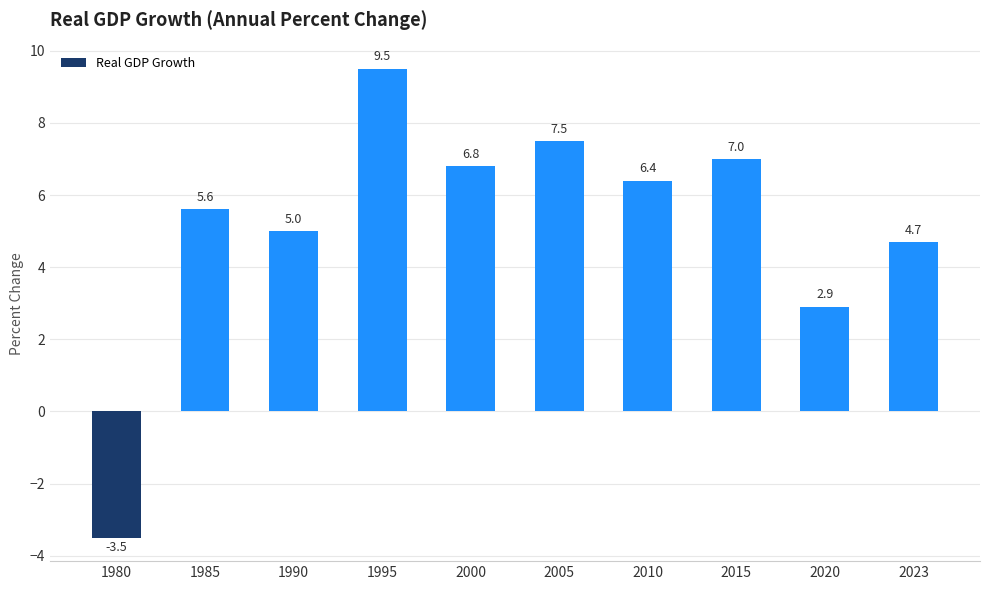

What is the difference between the maximum and minimum values?

13.0